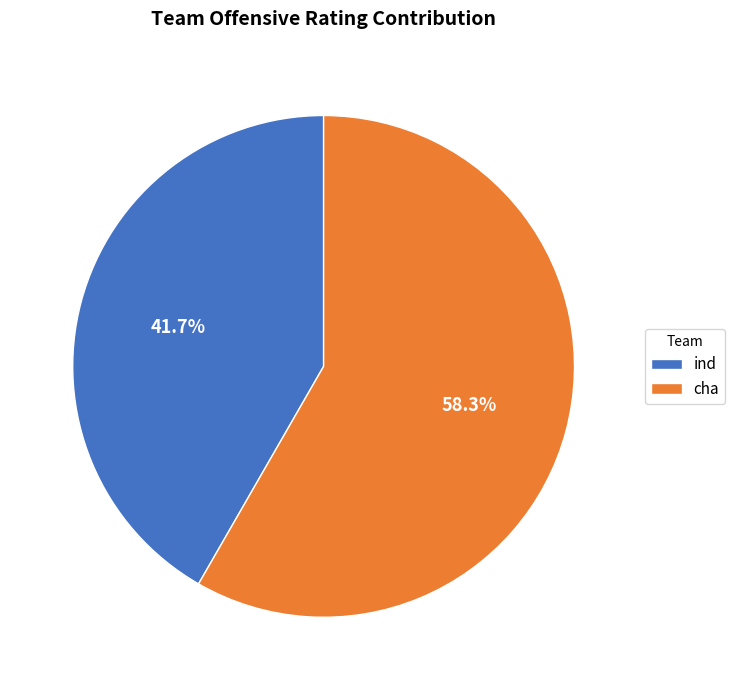

Between ind and cha, which is larger?

cha